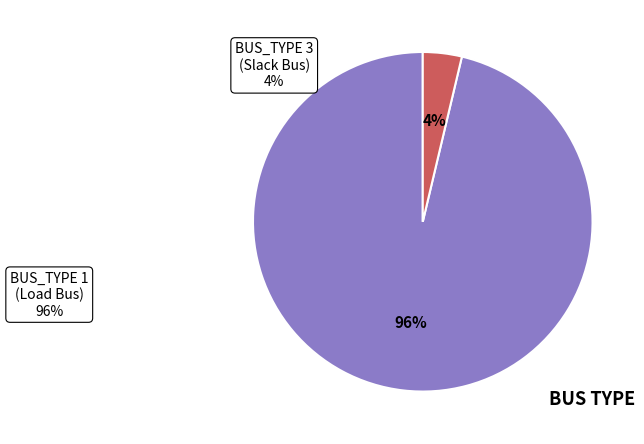

Does any single category account for the majority?

Yes